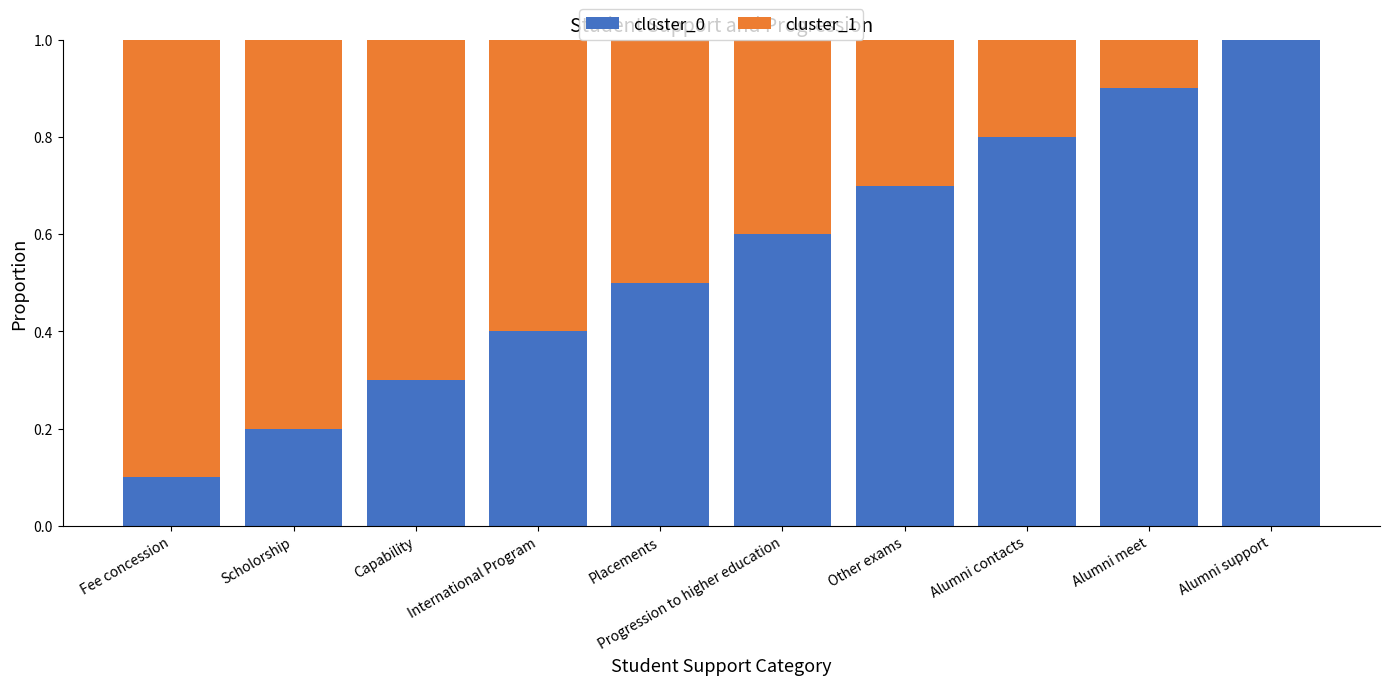

True or false: cluster_0 has a value of 0.5 at Placements.

True